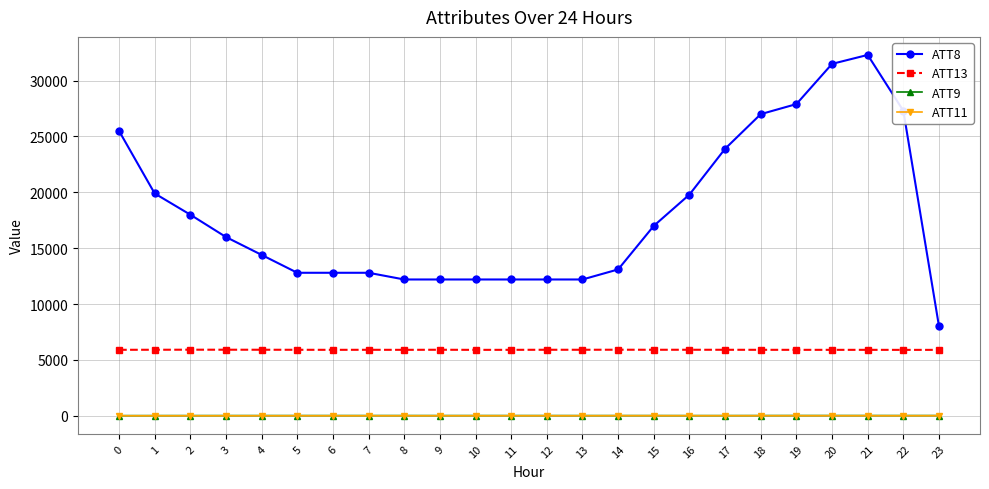

What is the maximum value shown in the chart?

32300.0